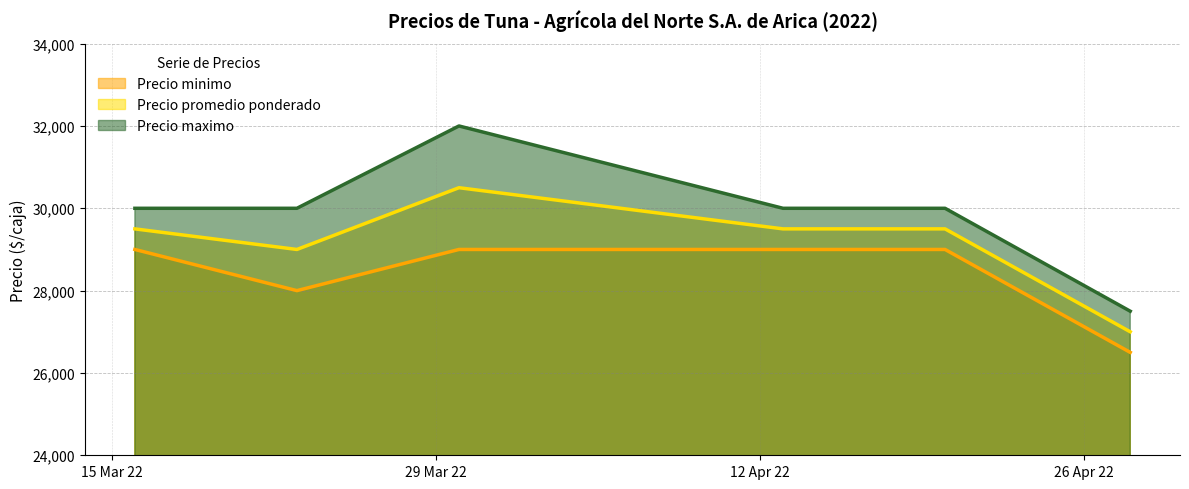

At which category does Precio promedio ponderado reach its first local peak?

2022-03-30